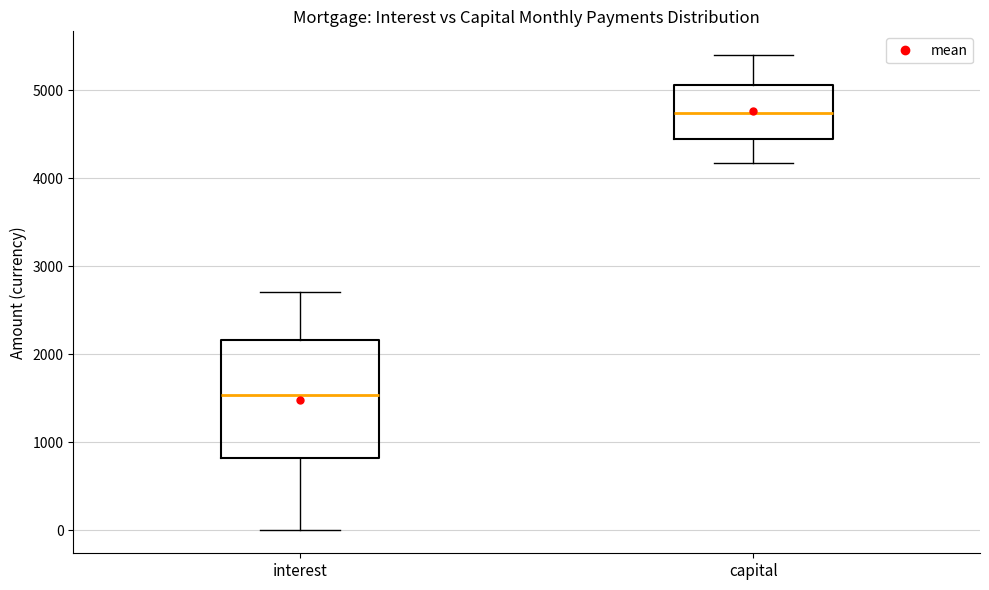

Which box is the tallest, from its lower edge to its upper edge?

interest